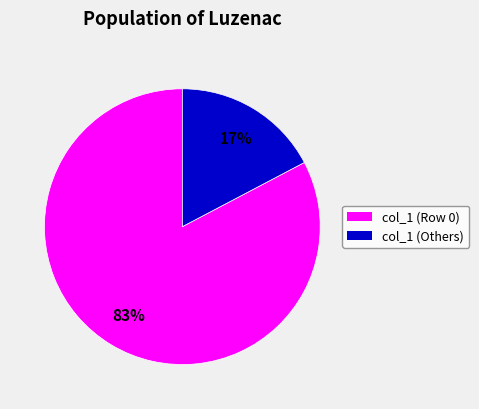

Does any single category account for the majority?

Yes